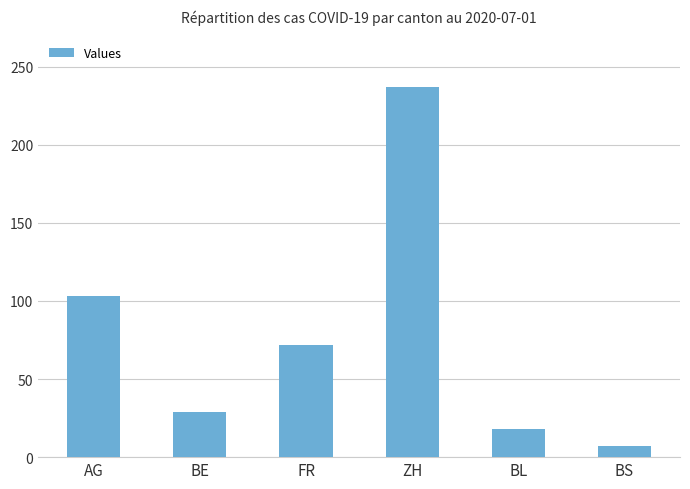

What is the minimum value shown in the chart?

7